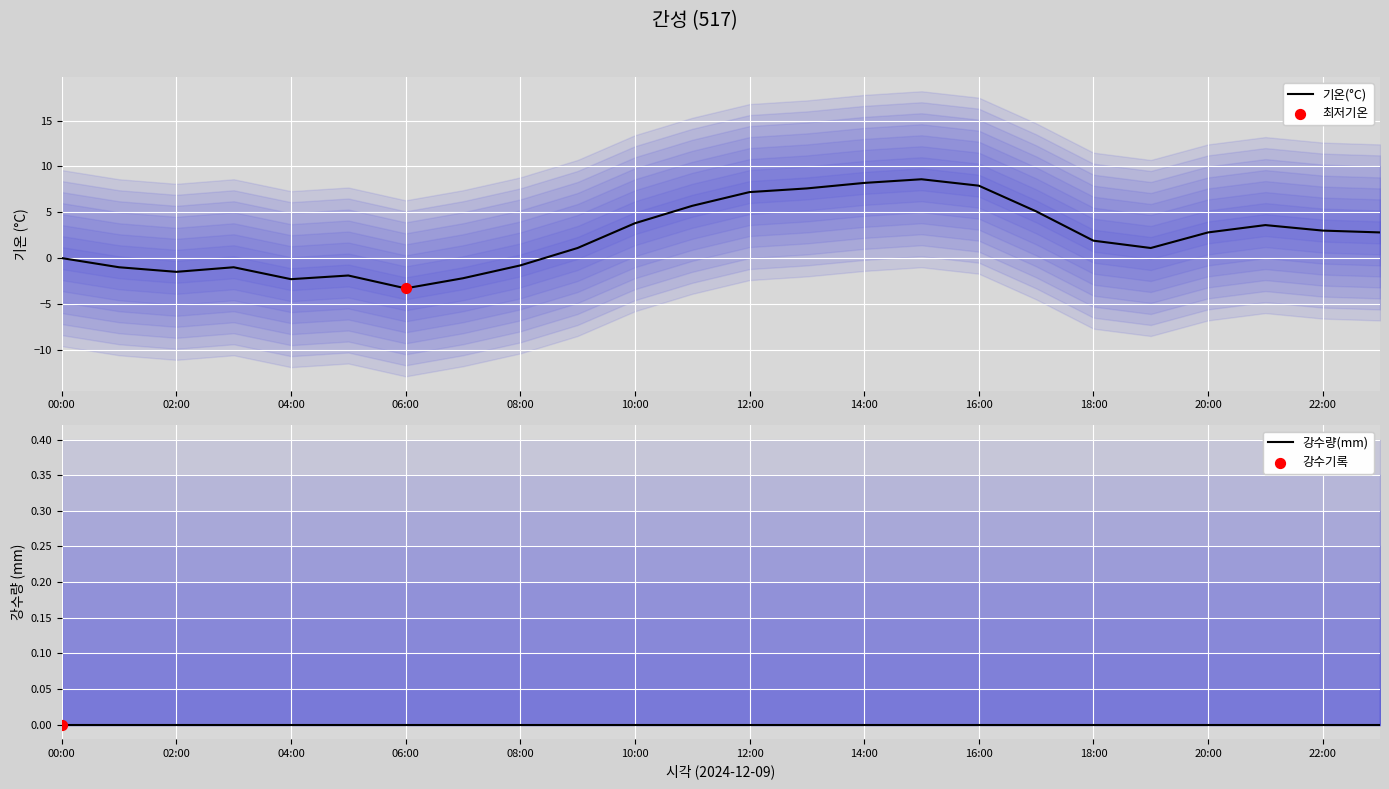

Which series has the largest Y range (max minus min)?

기온(°C)